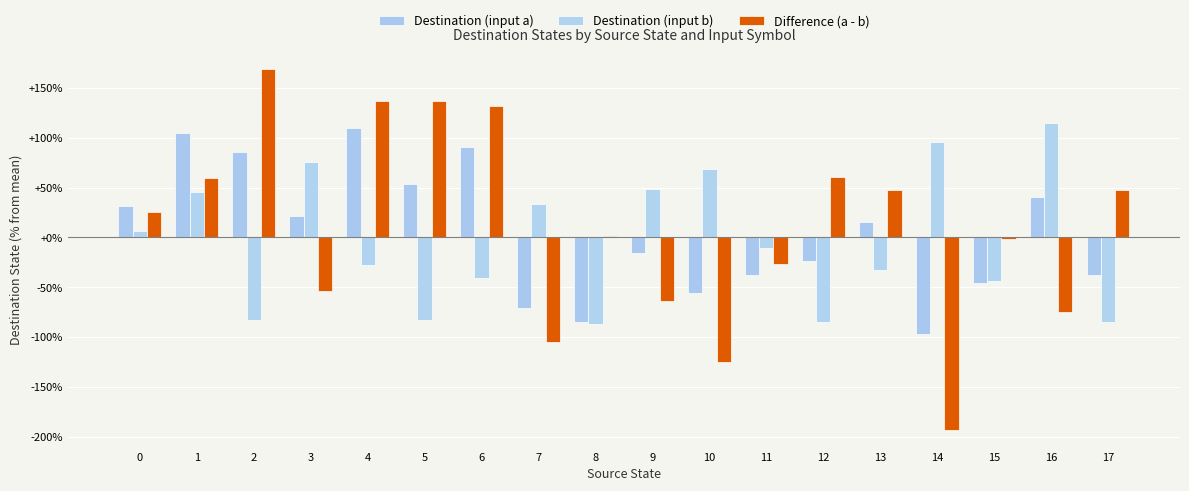

True or false: Destination (input b) has a value of -40.8 at 6.

True